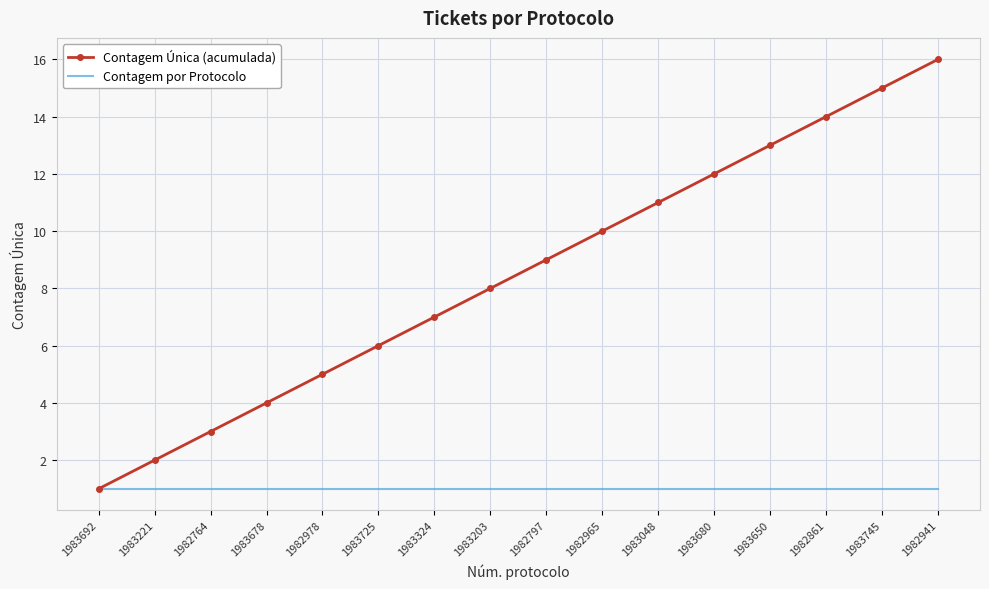

Which series changed the most between 1983725 and 1983048?

Contagem Única (acumulada)